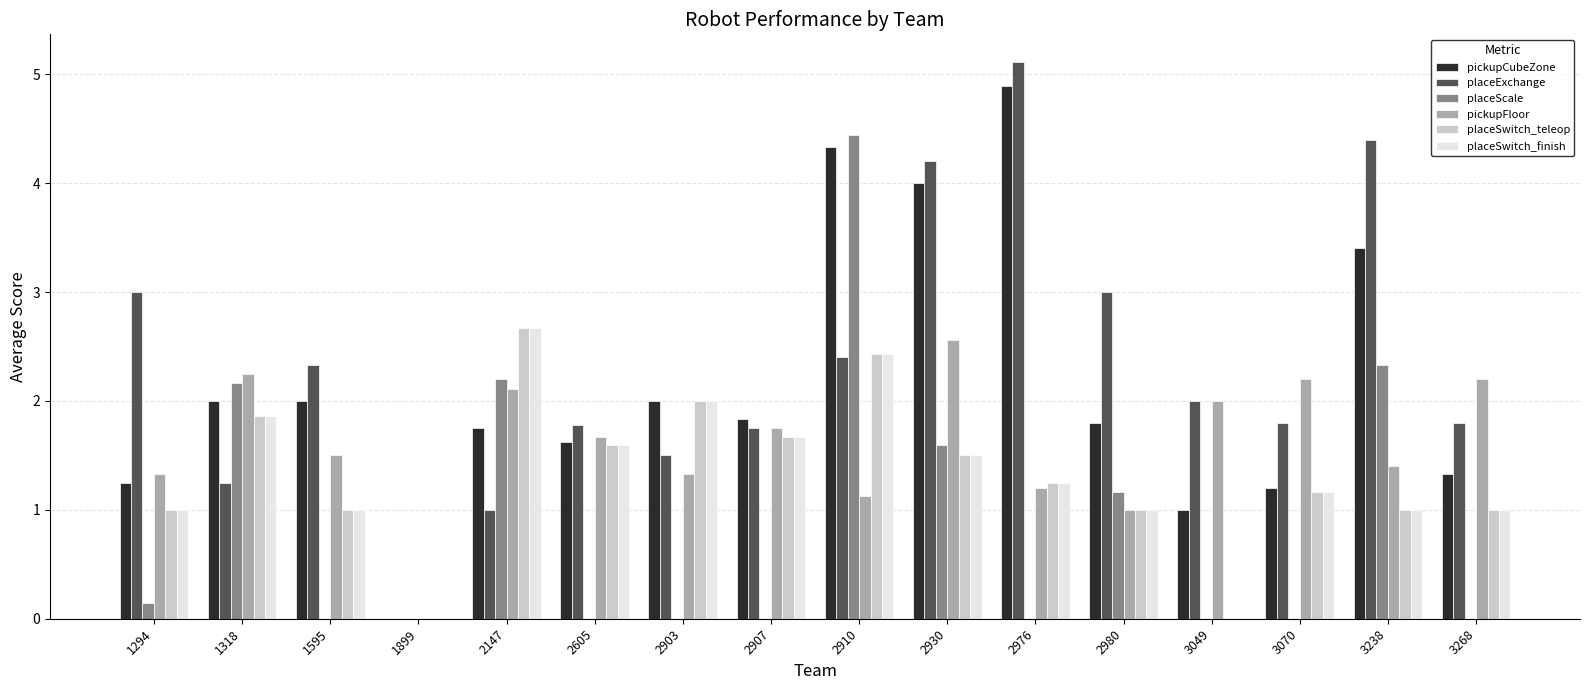

What is the sum of all placeExchange values?

37.3